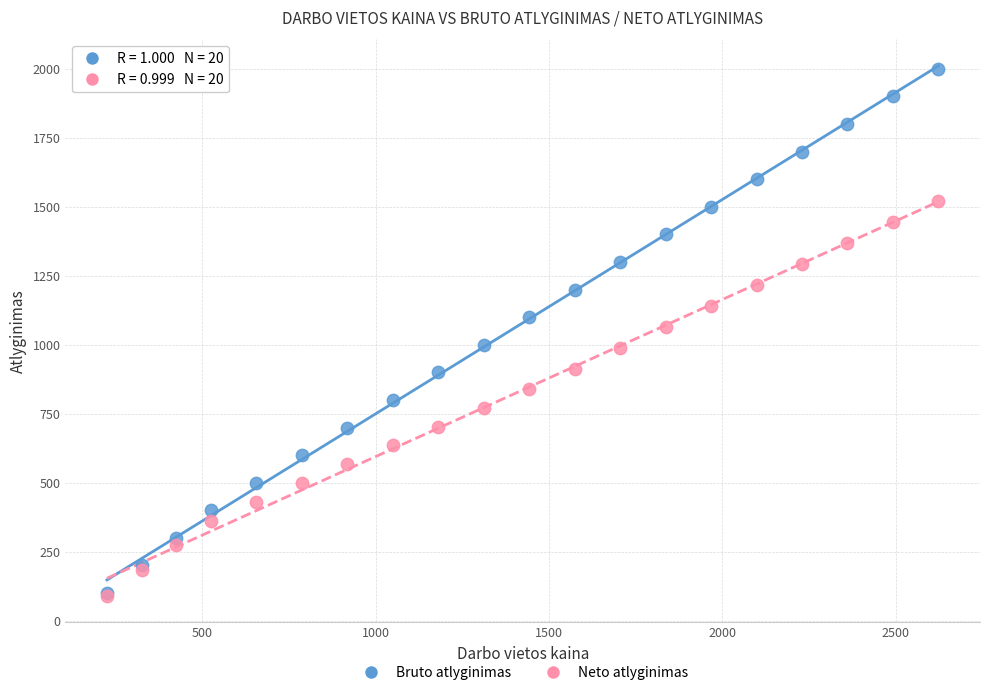

What are all the series names shown in the legend?

Bruto atlyginimas, Neto atlyginimas